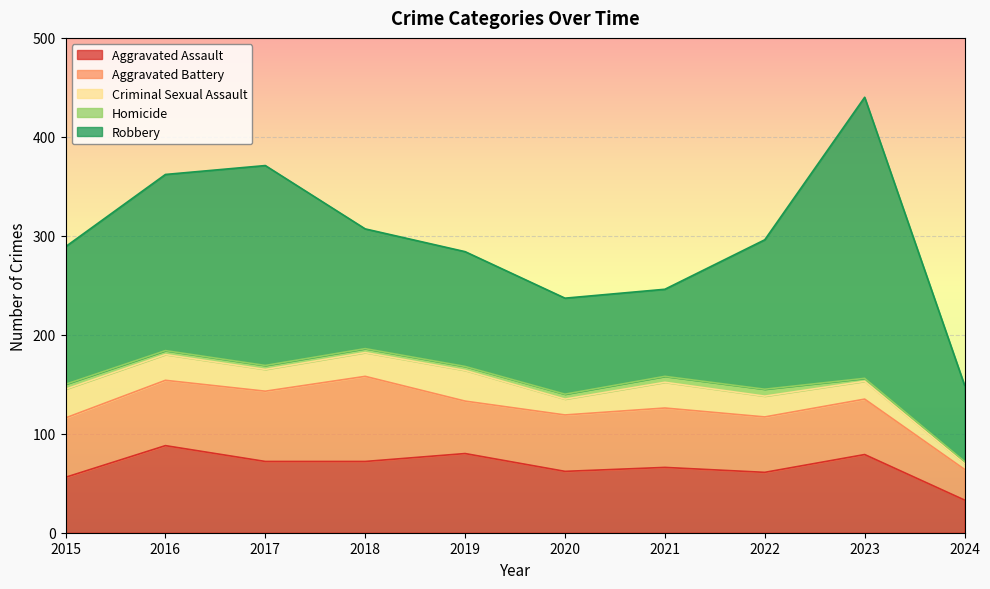

At how many categories does at least one series exceed 271?

1